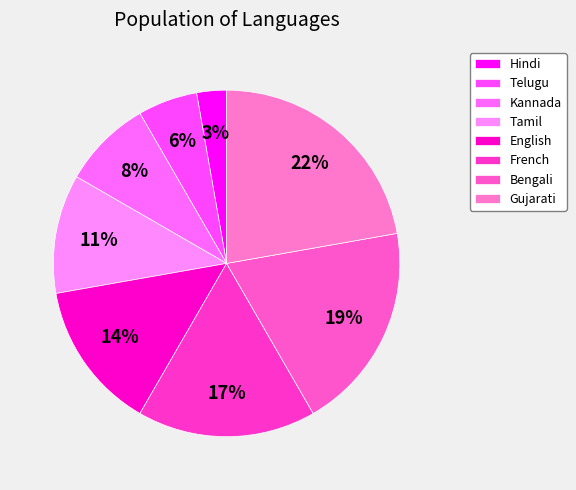

How many slices are in this pie chart?

8